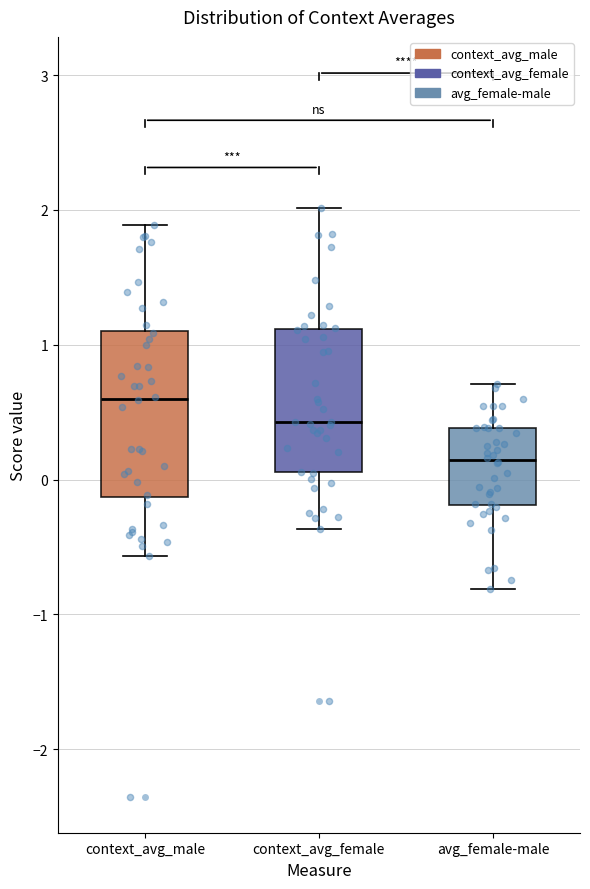

Where does the median line of the box for context_avg_female sit on the y-axis? The values are not printed on the chart, so give them approximately, as read against the axis.

0.4